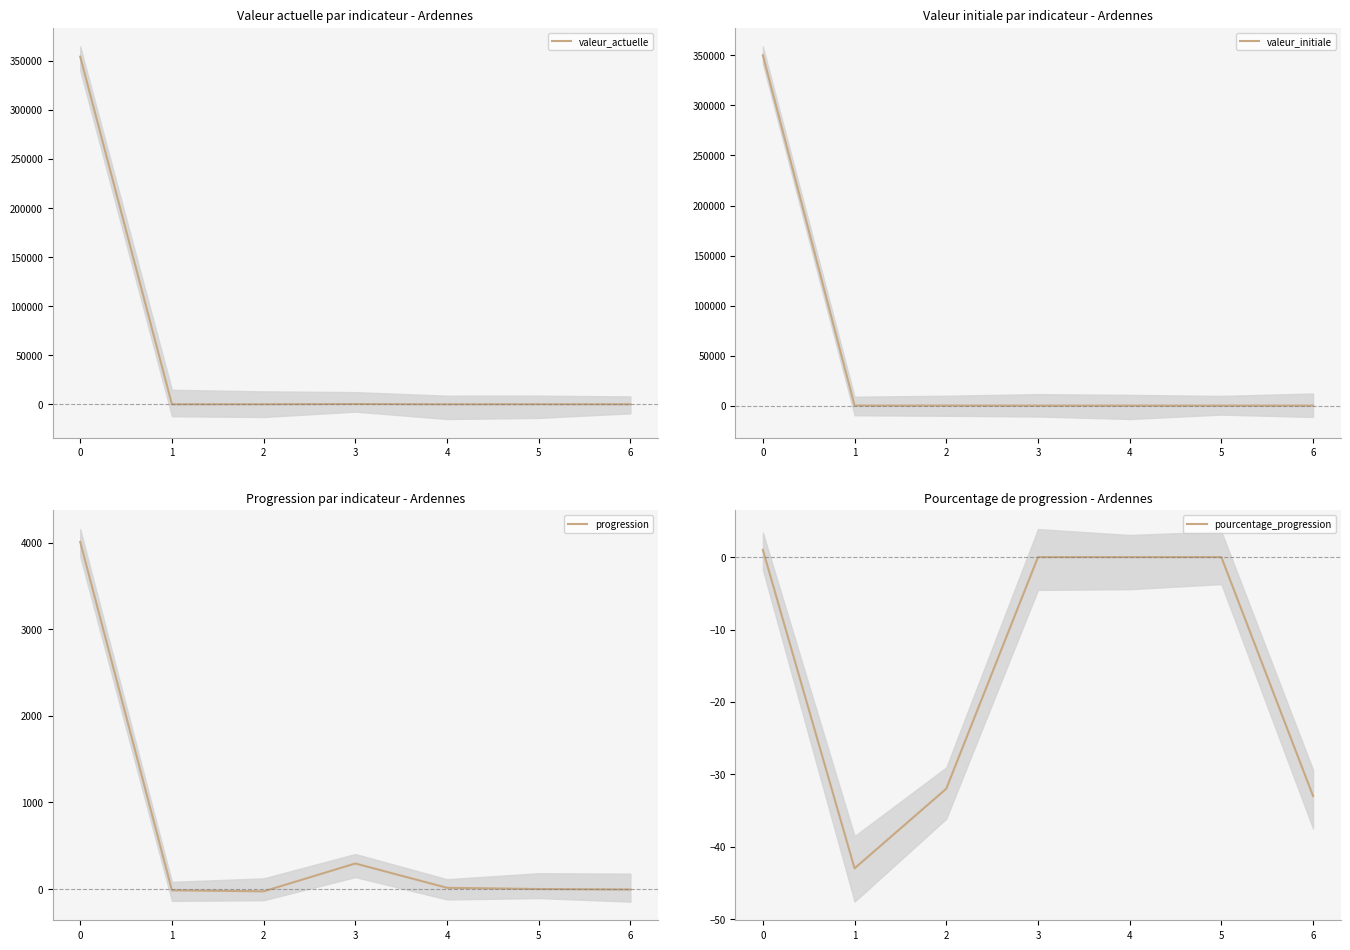

Is it true that valeur_initiale equals 0 at 3?

True